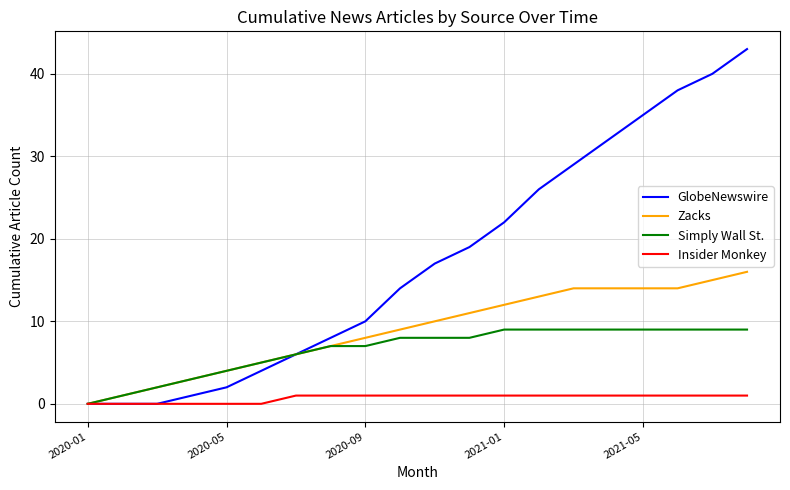

What is the maximum value shown in the chart?

43